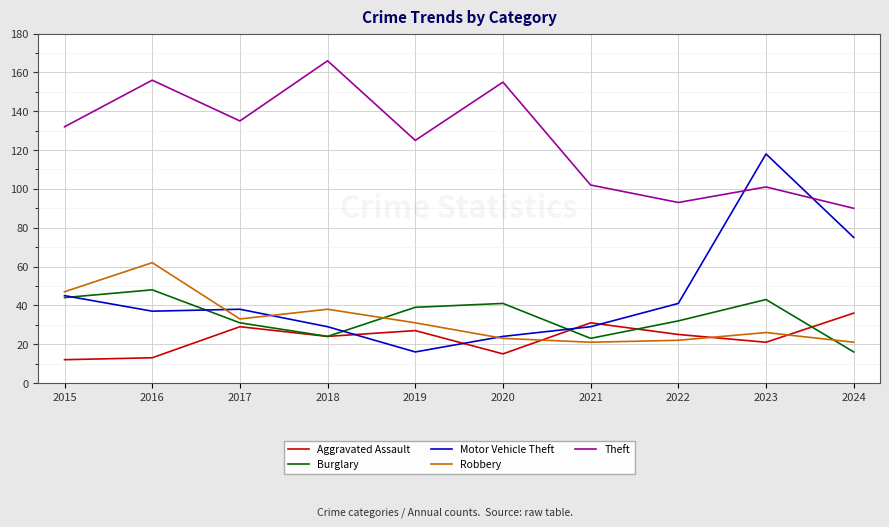

How many lines are shown in the chart?

5